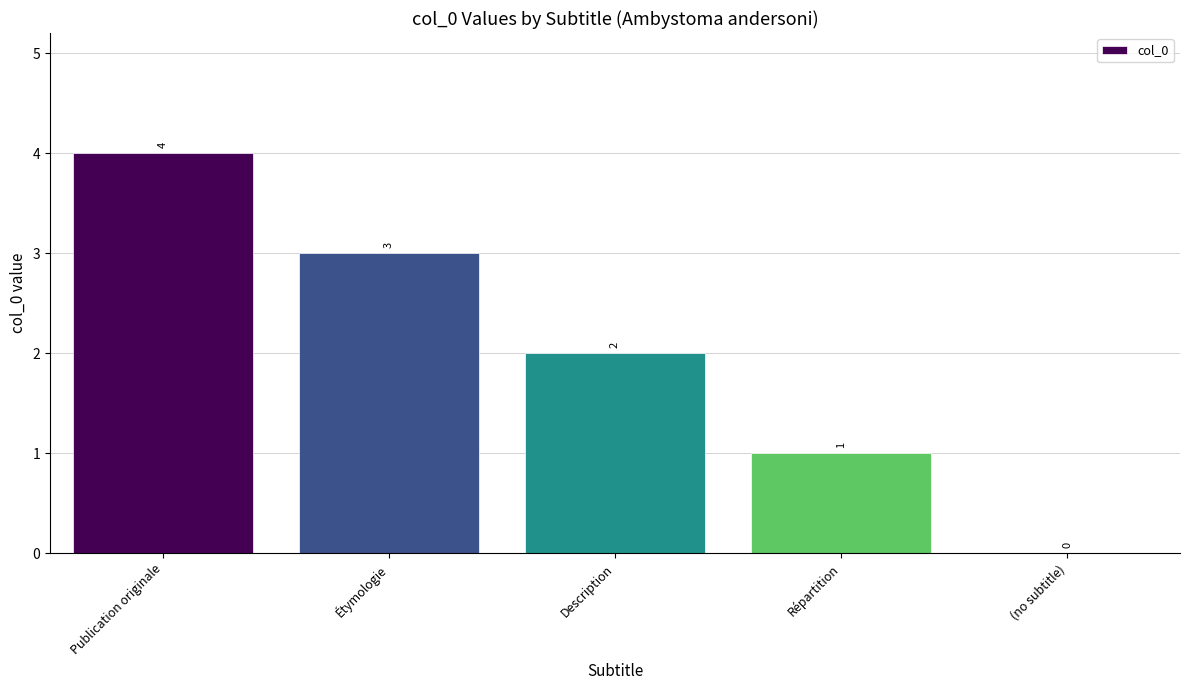

Which category has the highest value across all series?

Publication originale